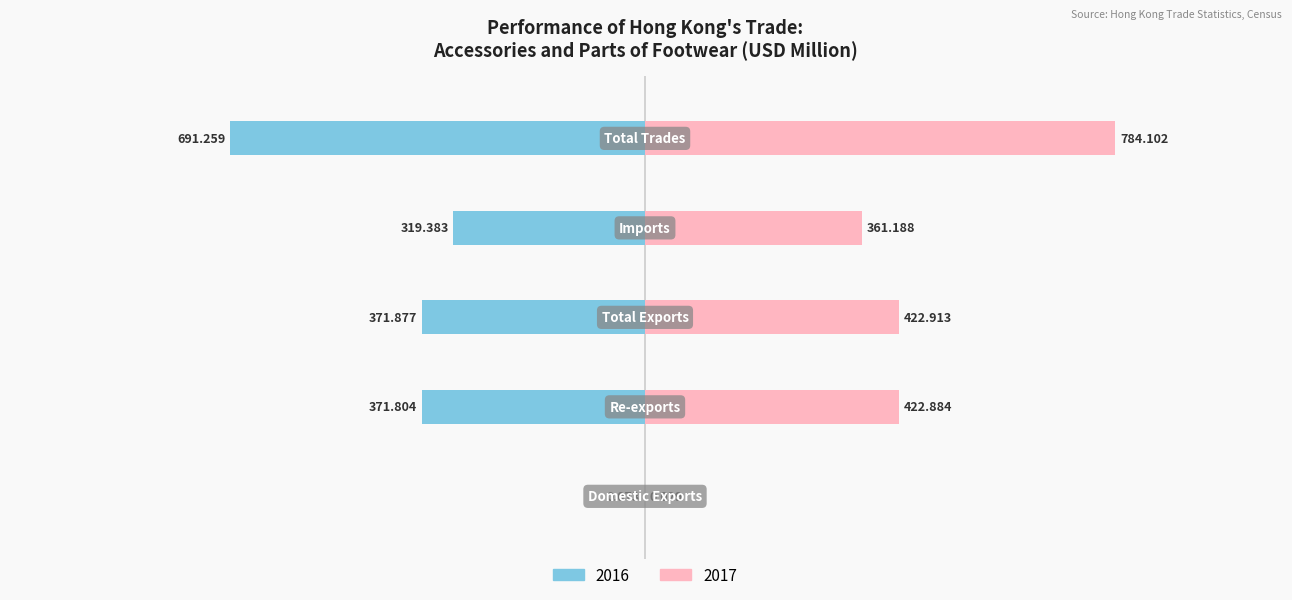

What is the label of the 2nd bar from the left?

Re-exports